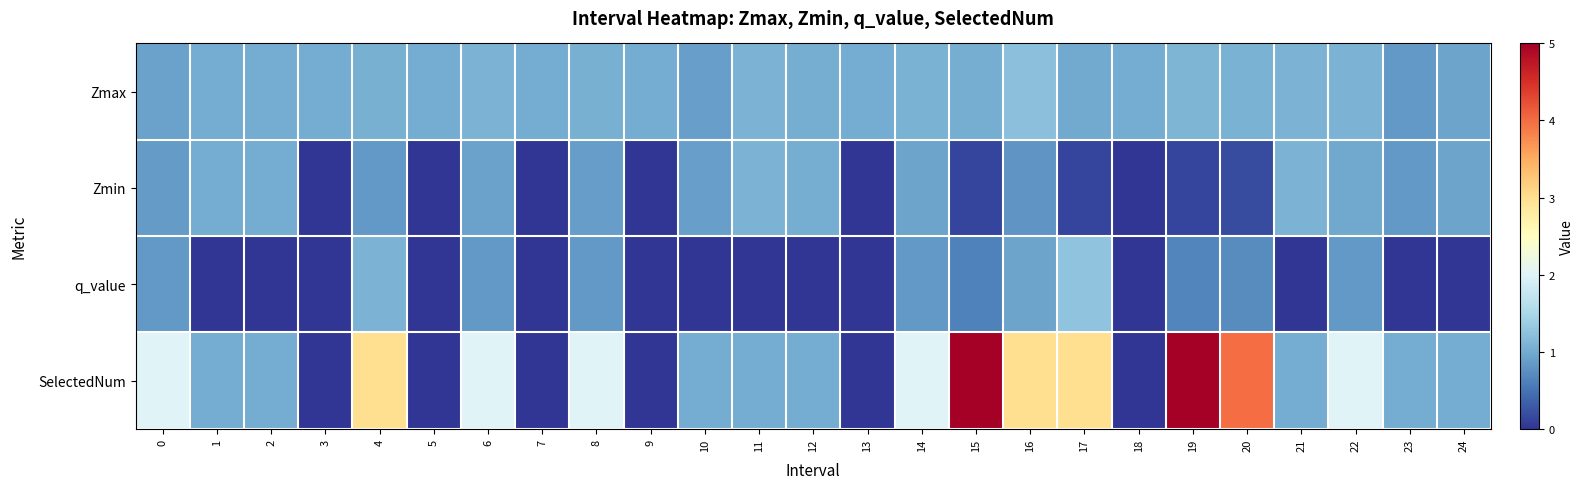

What is the maximum value shown in the chart?

5.0